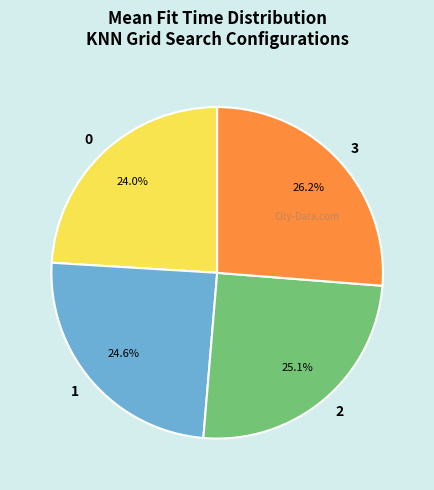

To the nearest percent, what is the difference between the largest and smallest slice percentages?

2%